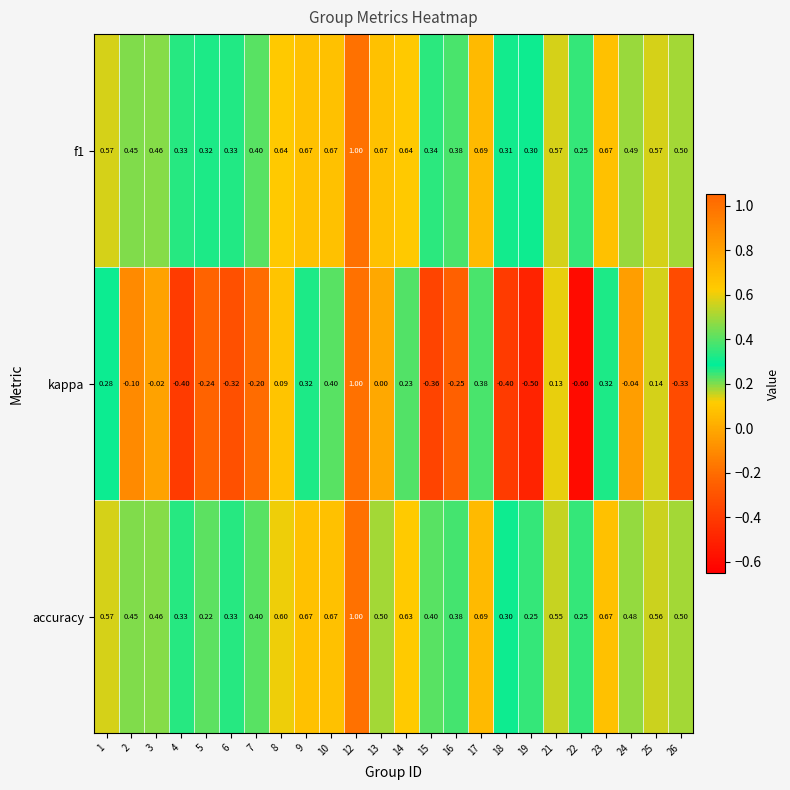

Which series has the widest spread of values?

kappa